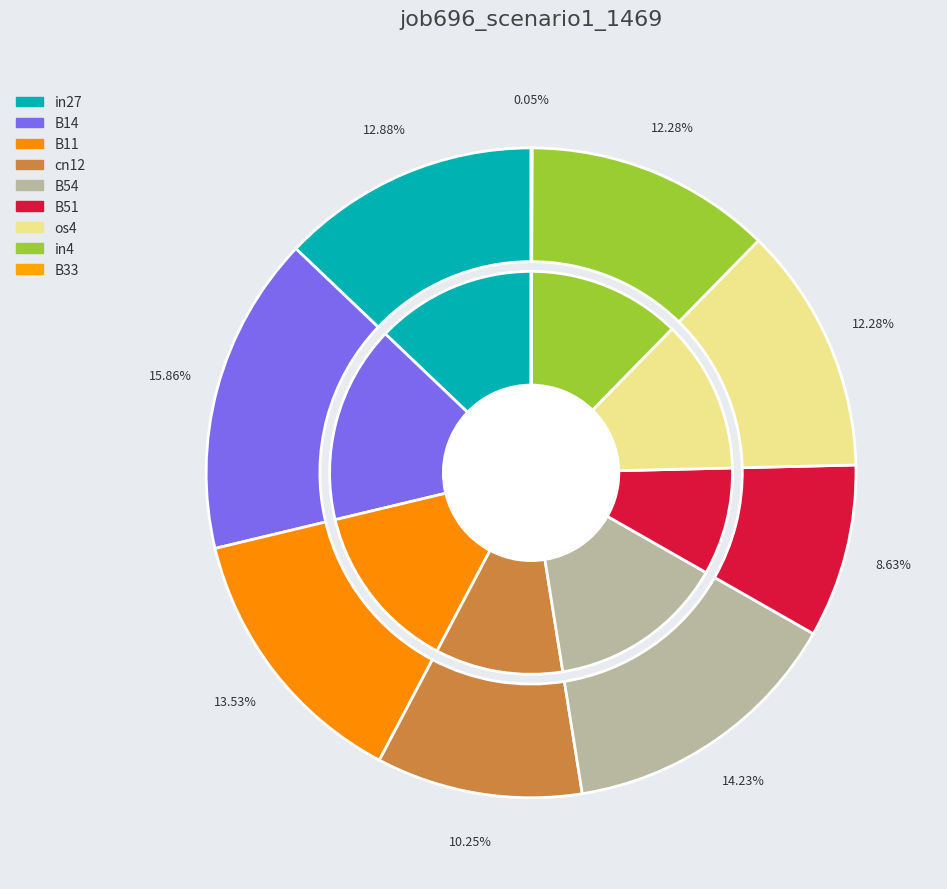

Between B14 and B33, which is larger?

B14